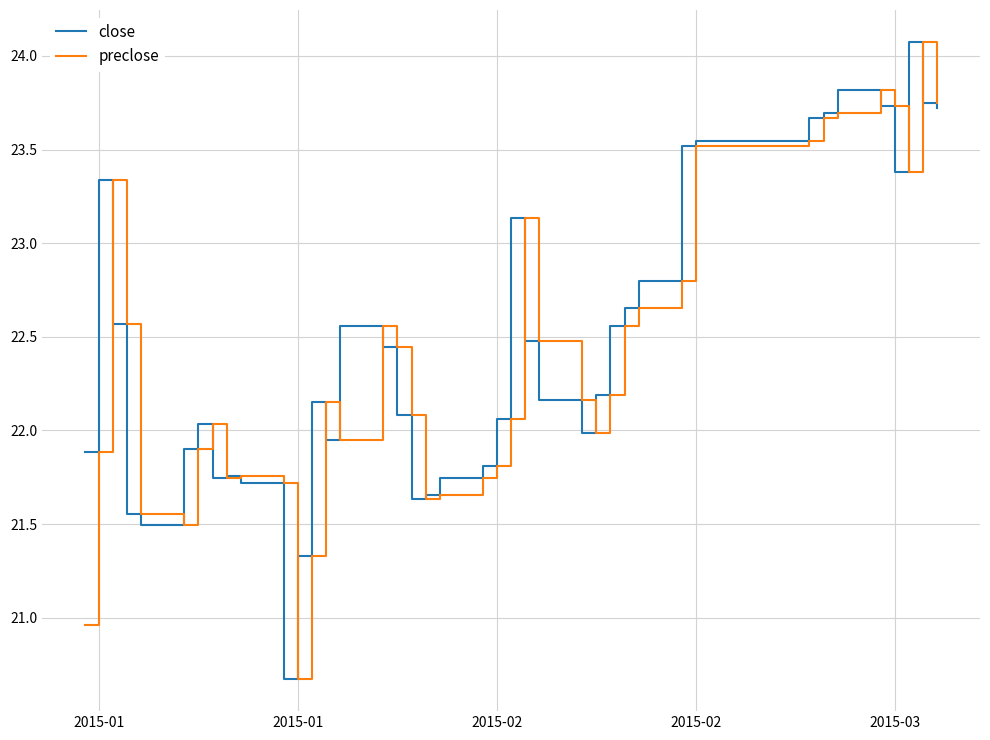

What is the minimum value for preclose?

20.7